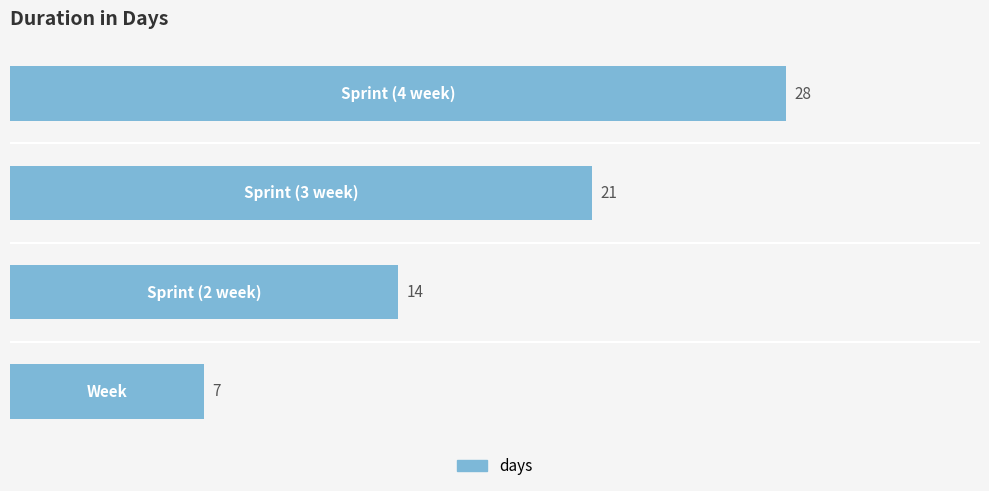

What is the average value?

18